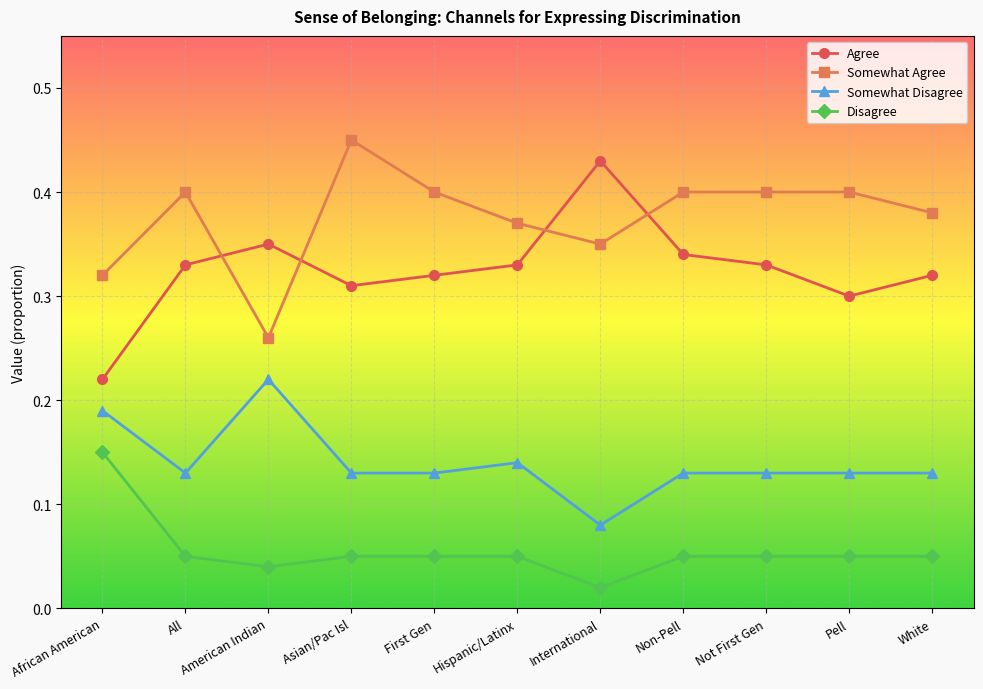

What is the label of the 11th point from the left?

White